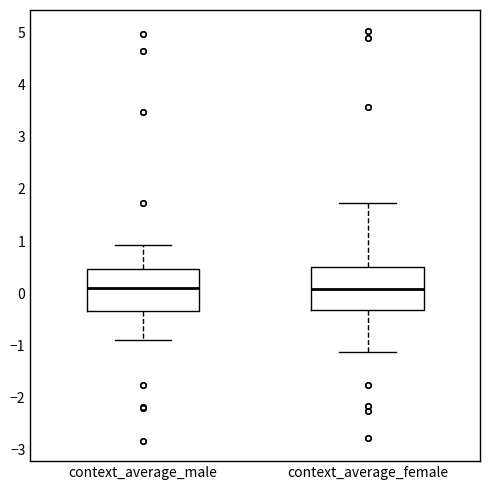

Reading left to right, transcribe this box plot: for each box, give where its median line is, the range the box spans, and where its two whiskers end, as read against the y-axis. The values are not printed on the chart, so give them approximately, as read against the axis.

context_average_male: median 0.1, box -0.3 to 0.5, whiskers -0.9 to 0.9
context_average_female: median 0.1, box -0.3 to 0.5, whiskers -1.1 to 1.7